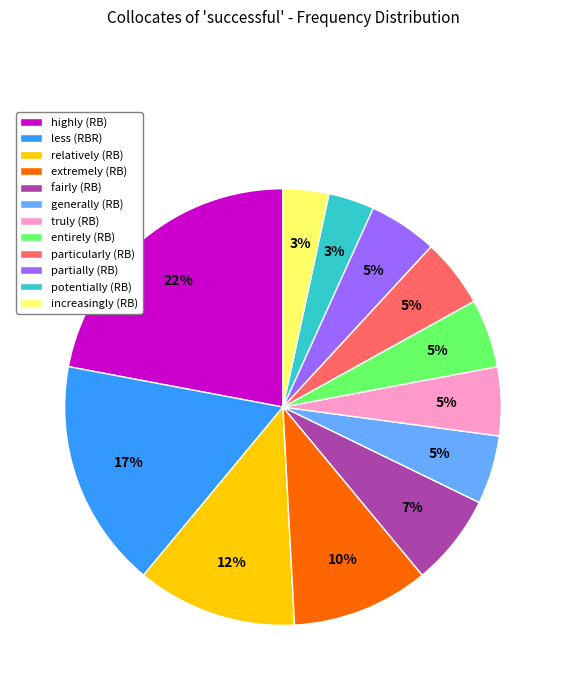

To the nearest percent, what is the average slice percentage?

8%